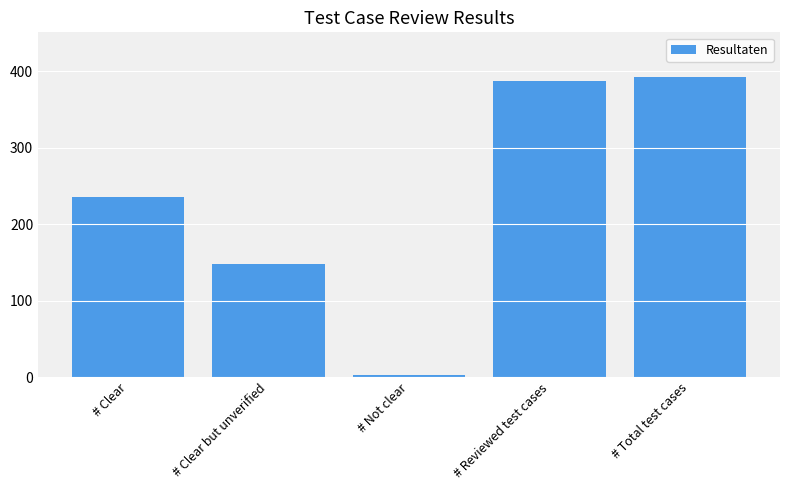

Reading right to left, transcribe all the data shown in this chart.

# Total test cases=392	# Reviewed test cases=387	# Not clear=3	# Clear but unverified=148	# Clear=236